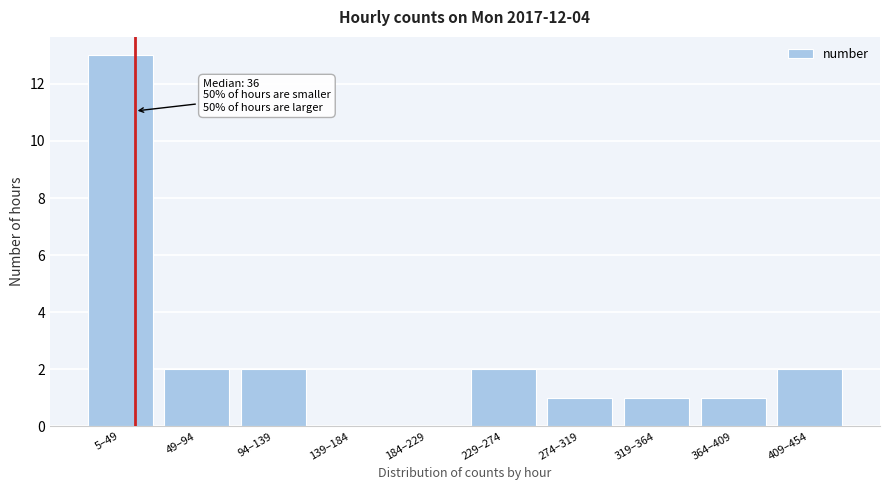

Reading left to right, list all the values displayed in this chart.

5–49=13	49–94=2	94–139=2	139–184=0	184–229=0	229–274=2	274–319=1	319–364=1	364–409=1	409–454=2